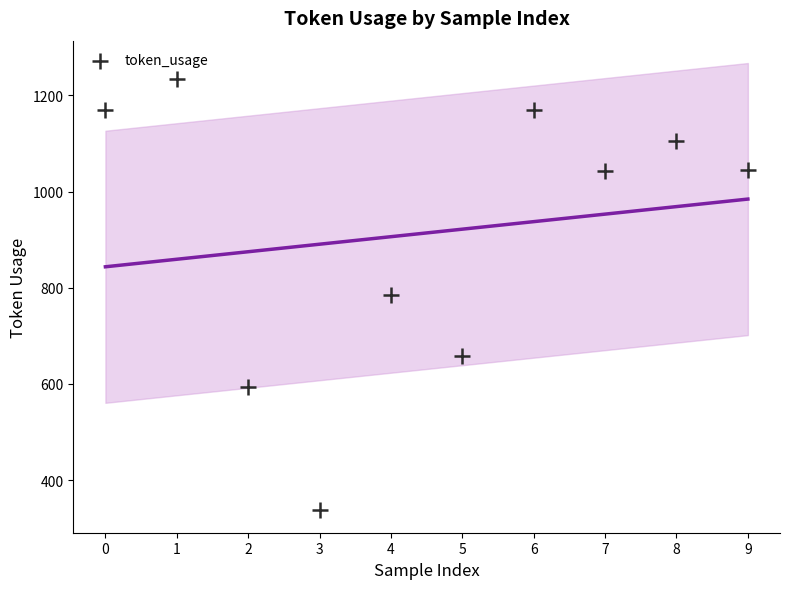

What is the range of Y values (max minus min)?

897